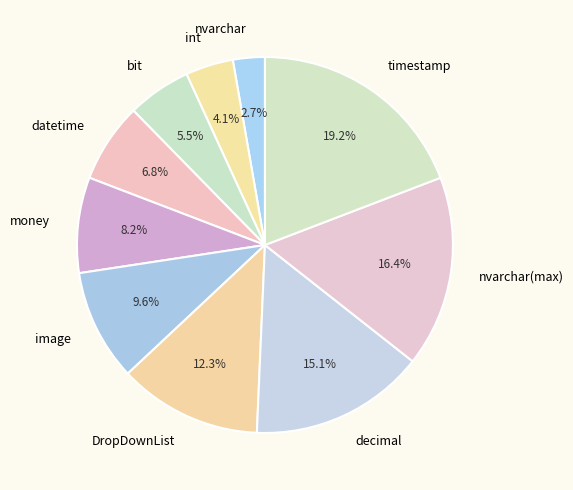

How many segments does this pie chart have?

10